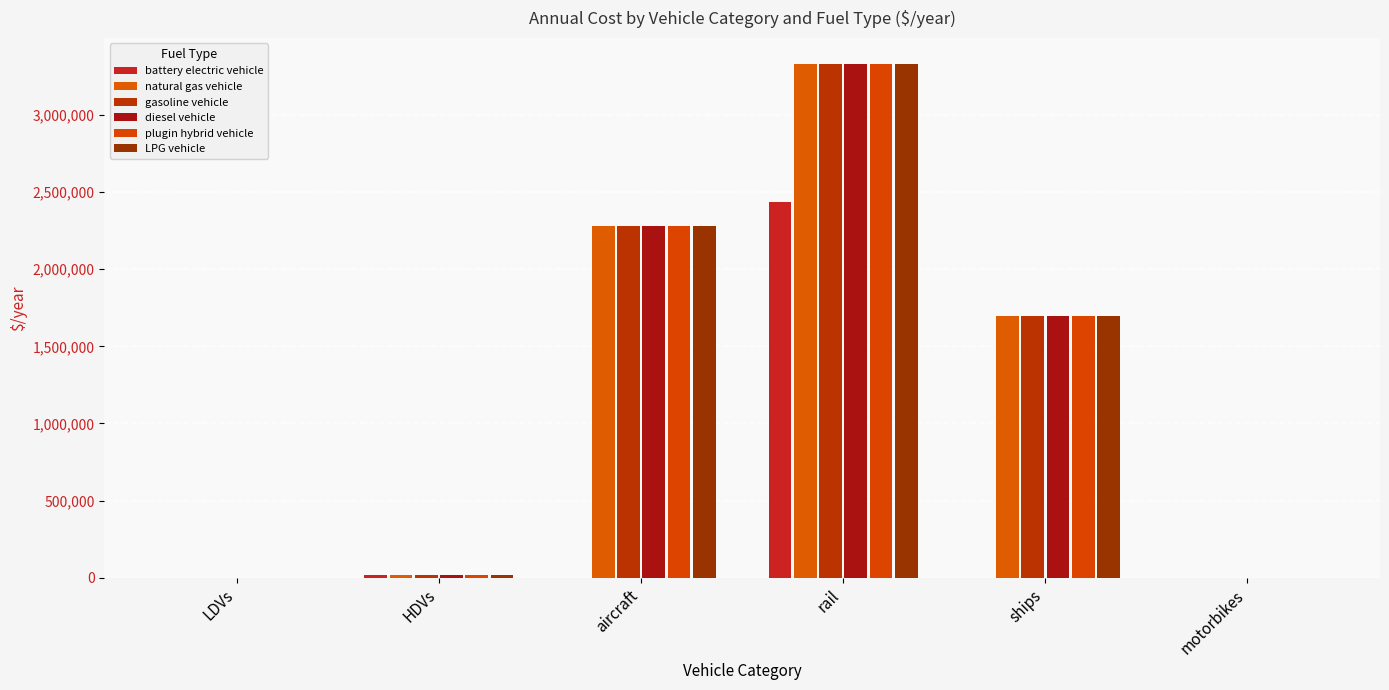

How many data points does each series have?

6